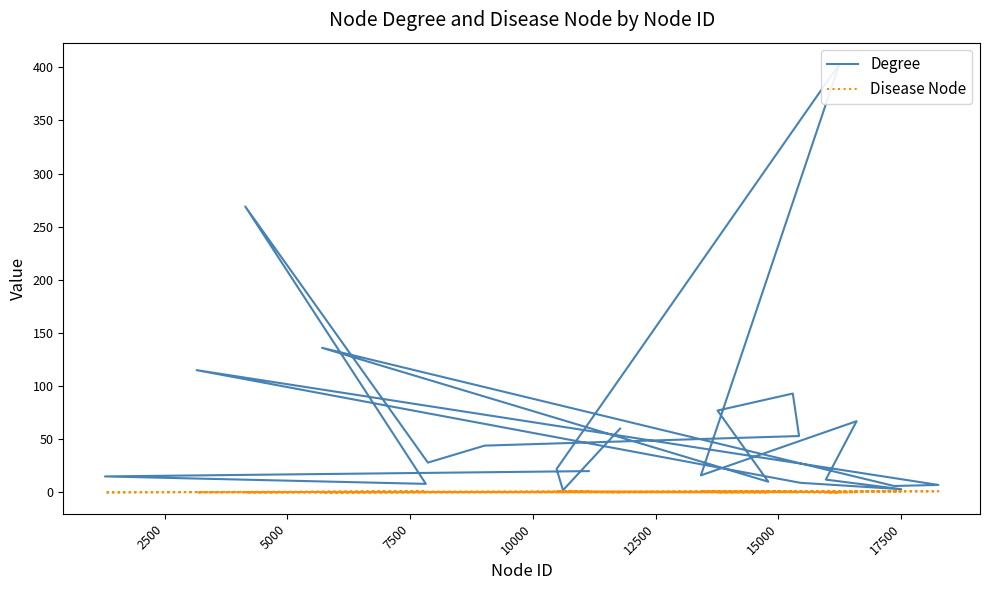

List the series in order of their overall mean, highest first.

Degree, Disease Node